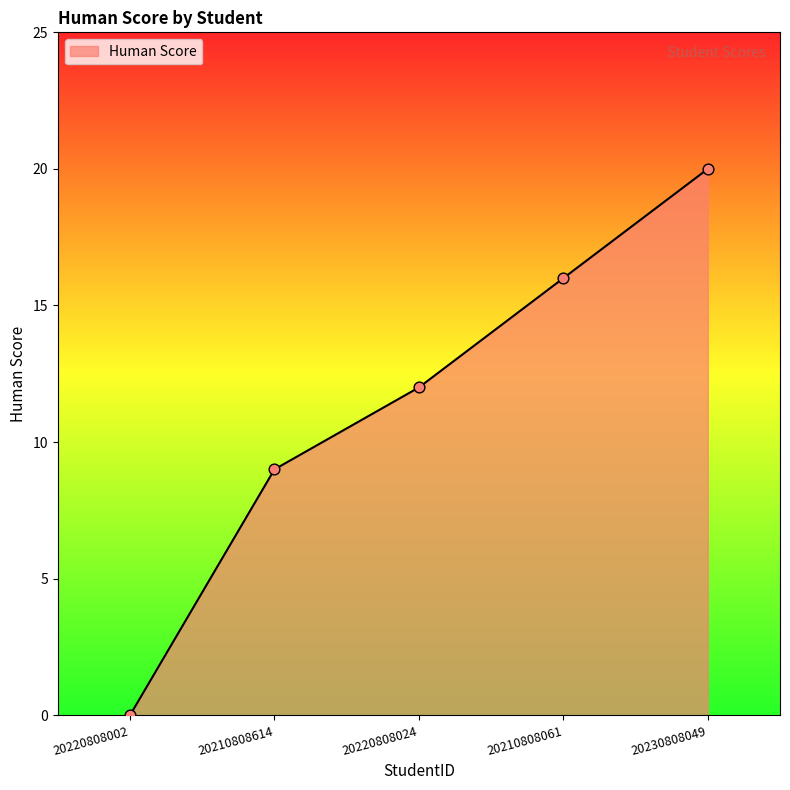

Approximately how many times larger is the value at 20230808049 compared to 20210808614?

2.2